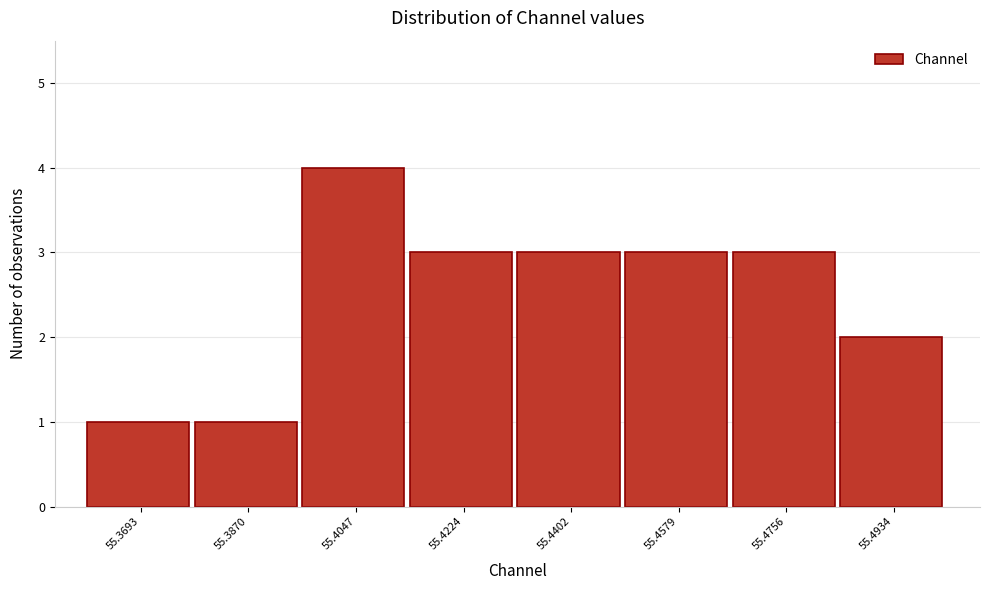

Reading left to right, extract all data points from this chart.

55.3693=1	55.3870=1	55.4047=4	55.4224=3	55.4402=3	55.4579=3	55.4756=3	55.4934=2